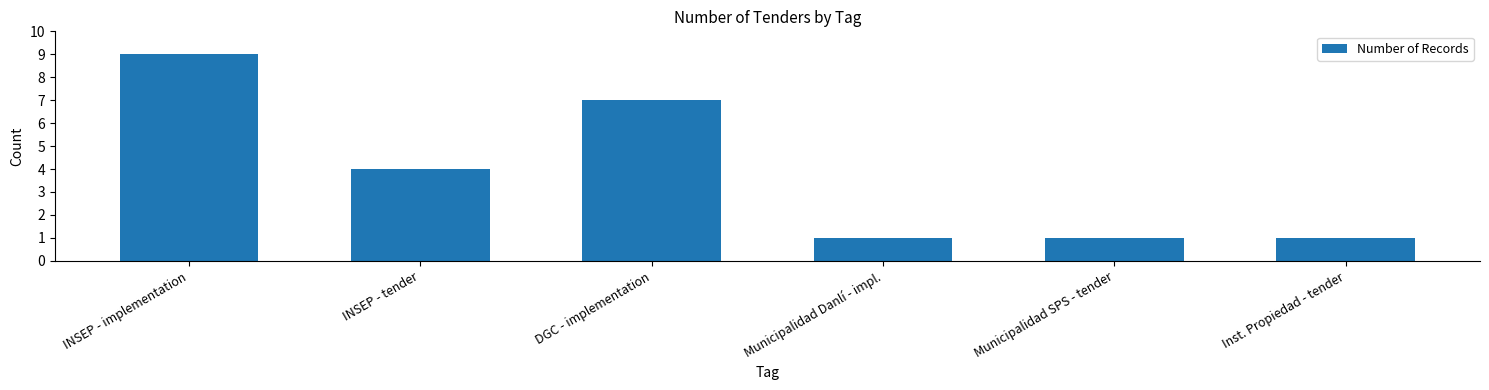

Reading left to right, transcribe all the data shown in this chart.

9	4	7	1	1	1